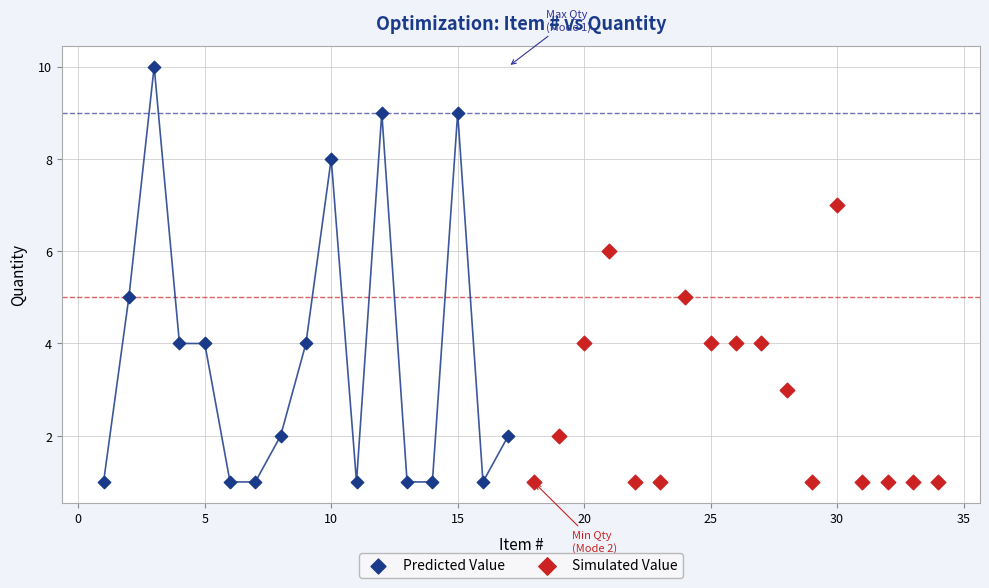

Which series has the widest spread of Y values?

Predicted Value